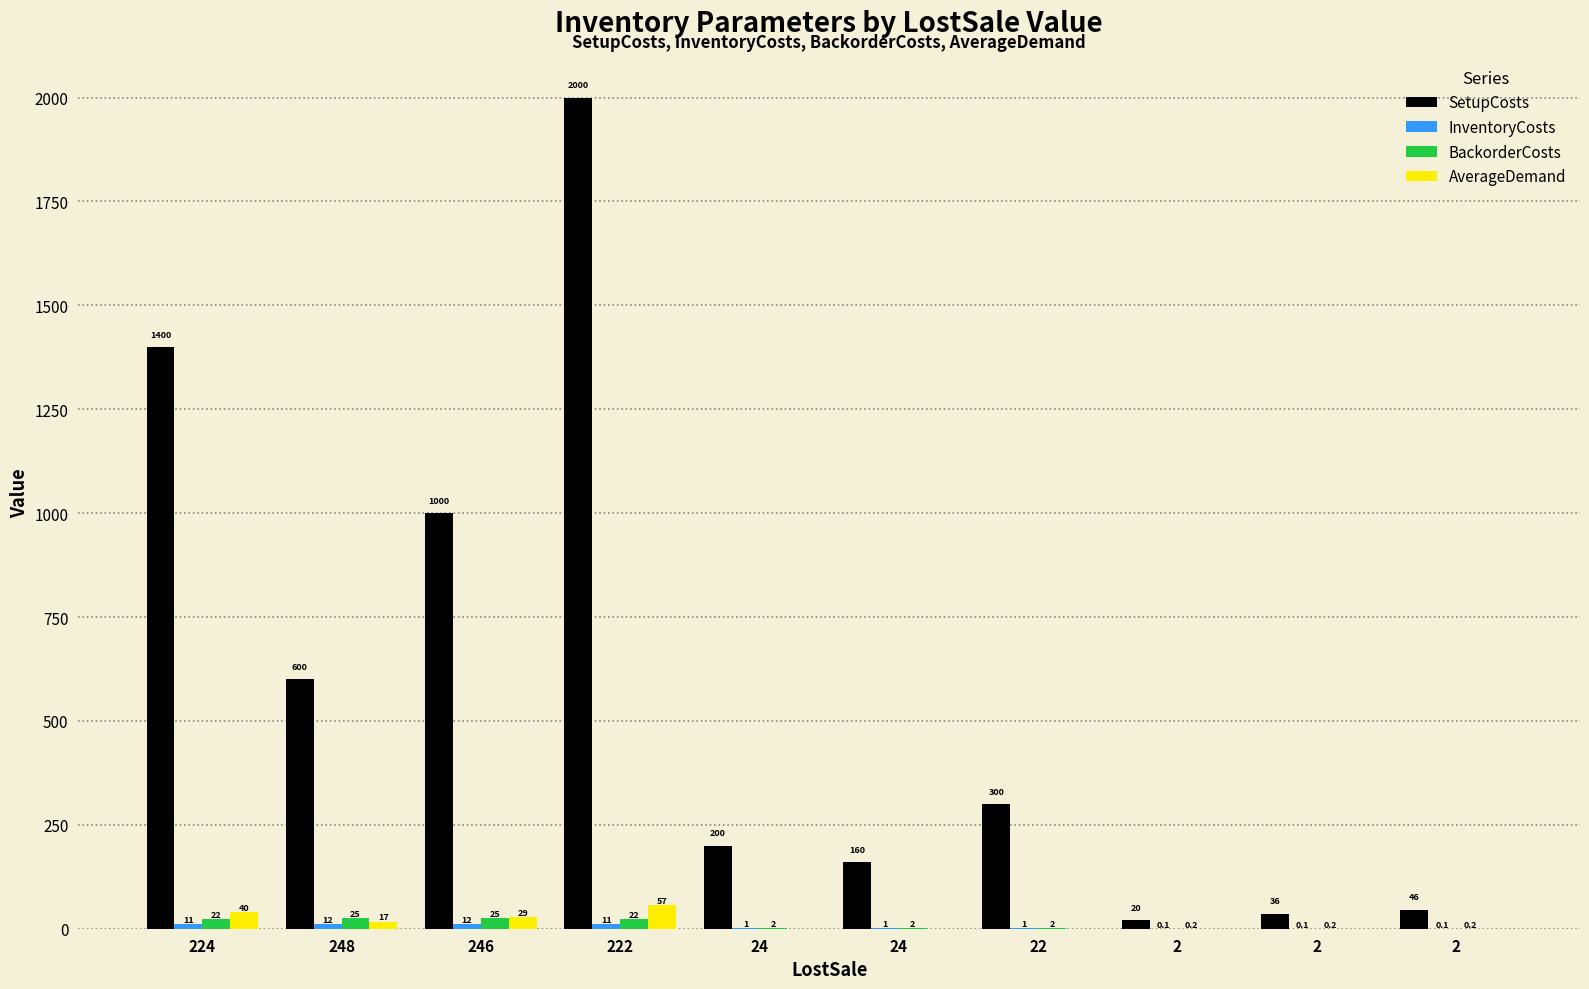

How many data points in BackorderCosts are above 2?

7